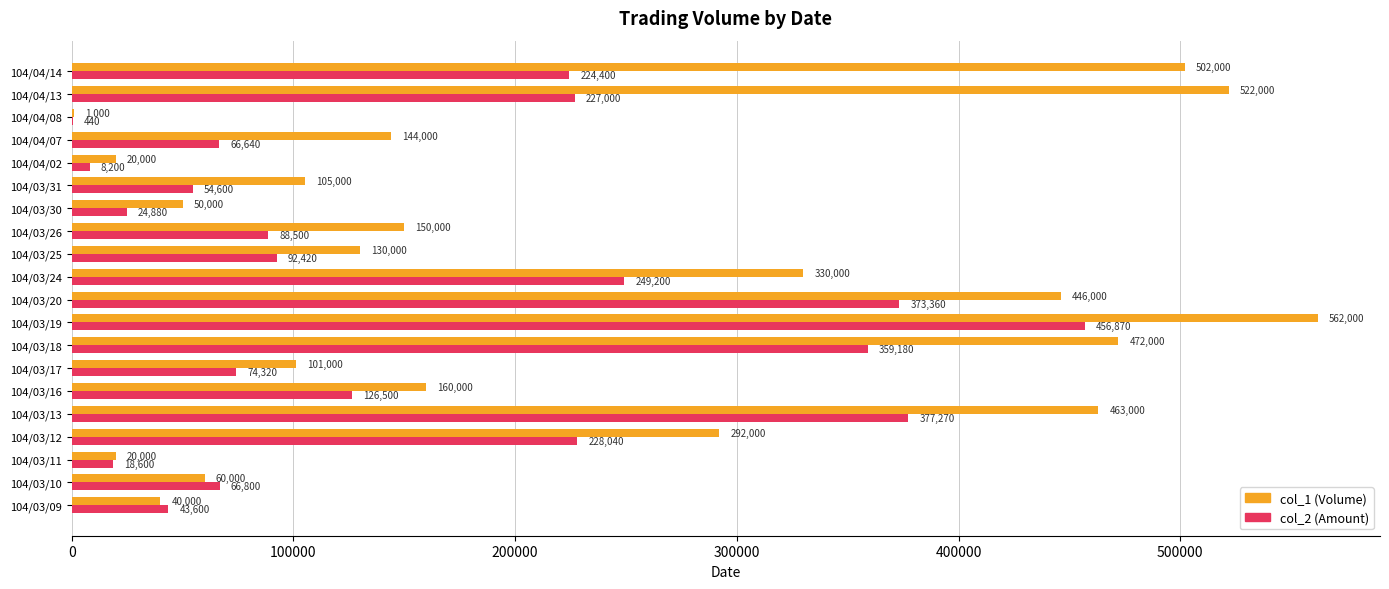

Which series has the largest total across all categories?

col_1 (Volume)